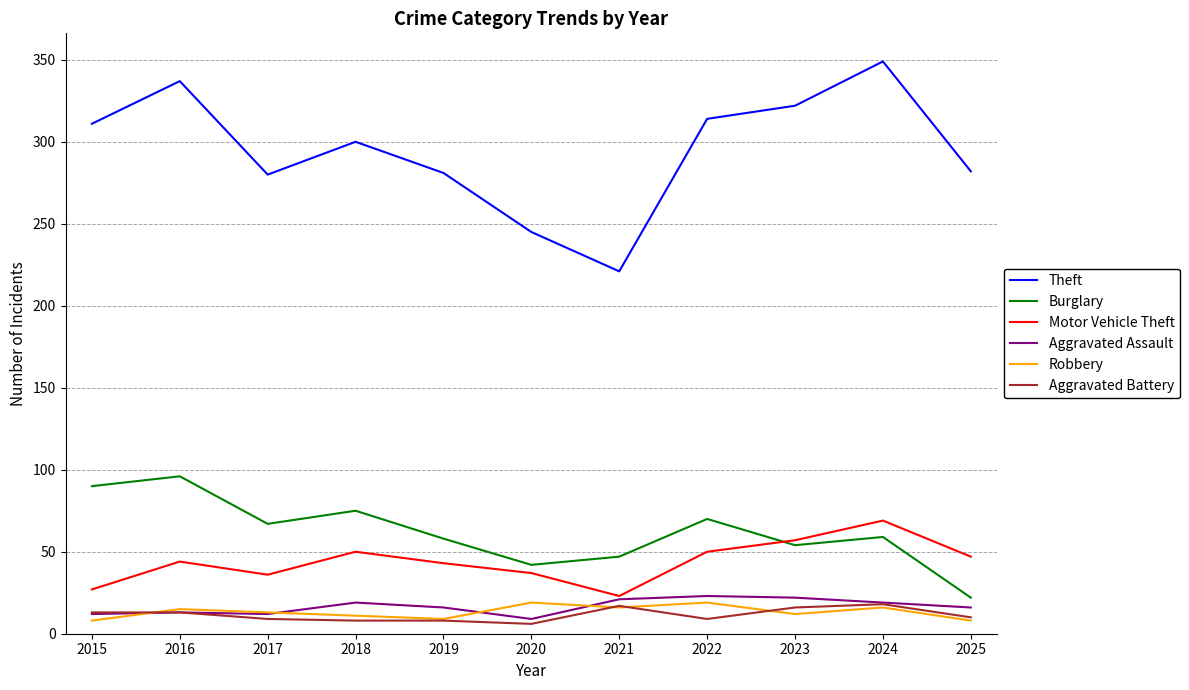

At how many categories does at least one series exceed 83?

11